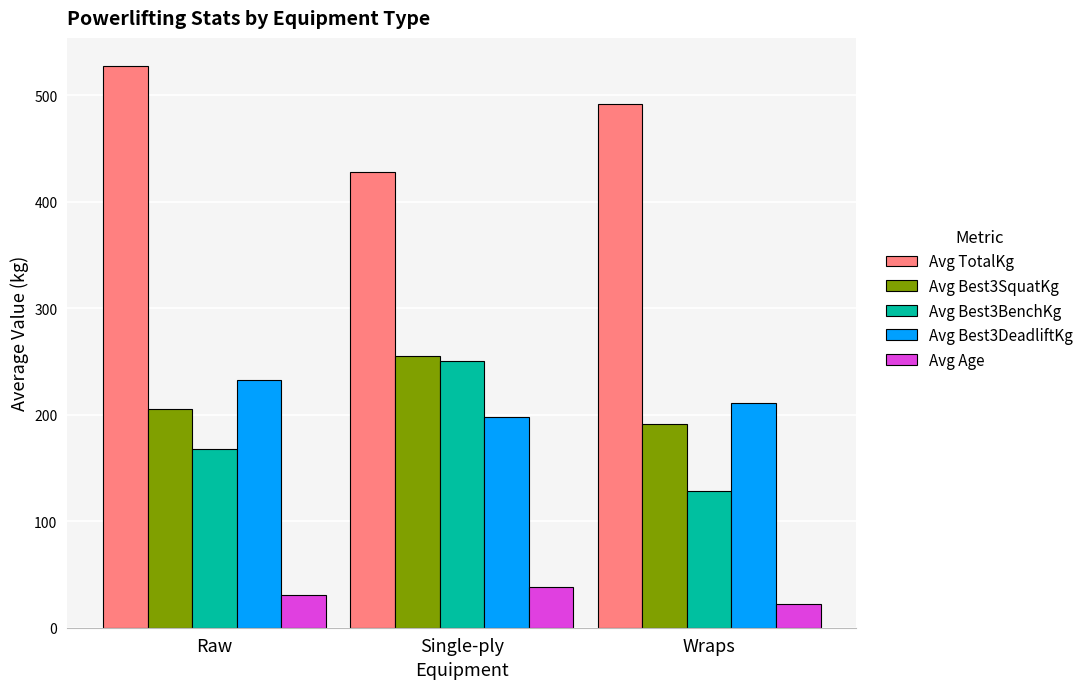

What is the label of the 2nd bar from the left?

Single-ply